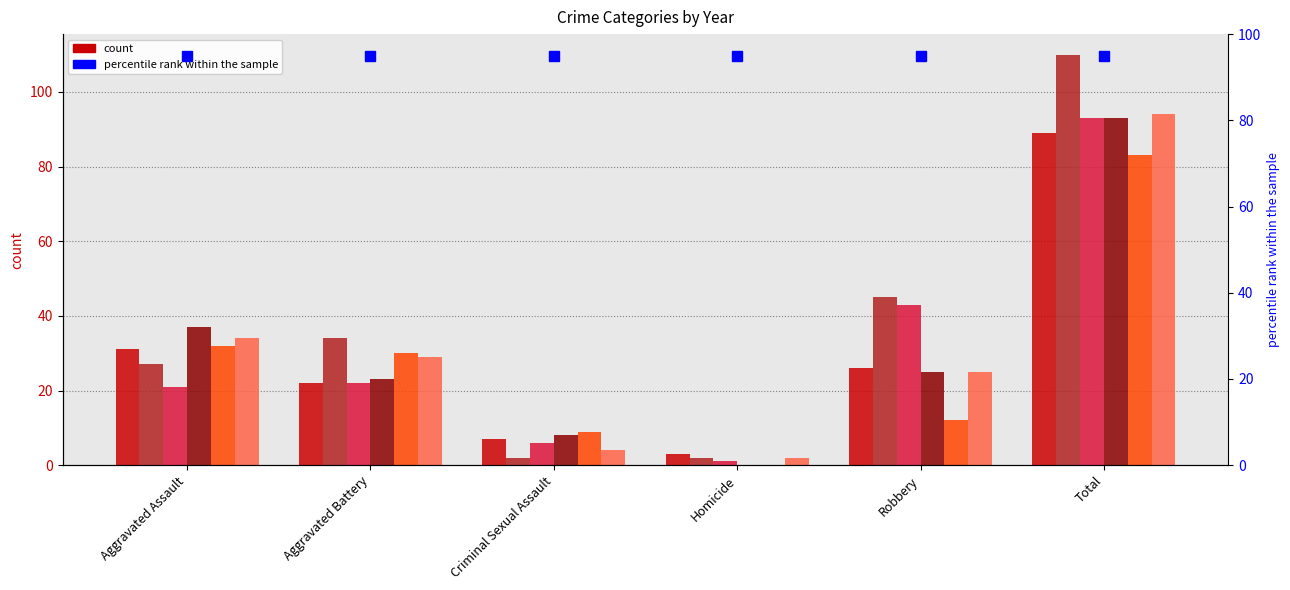

Reading left to right, transcribe all the data shown in this chart.

2015: 31	22	7	3	26	89
2016: 27	34	2	2	45	110
2017: 21	22	6	1	43	93
2018: 37	23	8	0	25	93
2019: 32	30	9	0	12	83
2020: 34	29	4	2	25	94